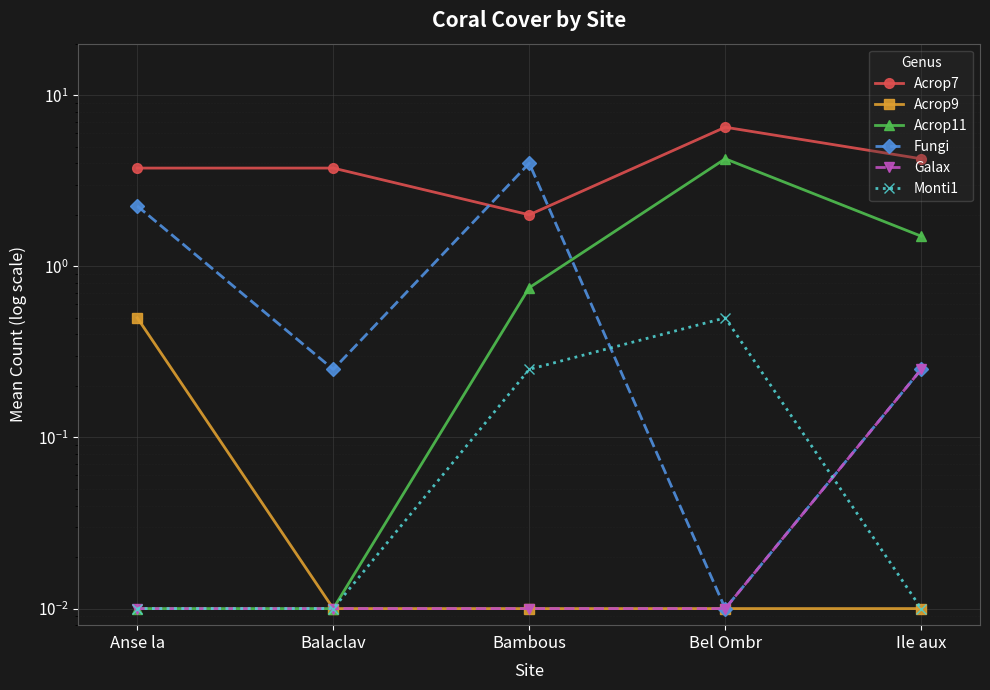

Does the chart display data point markers on the line(s)?

Yes